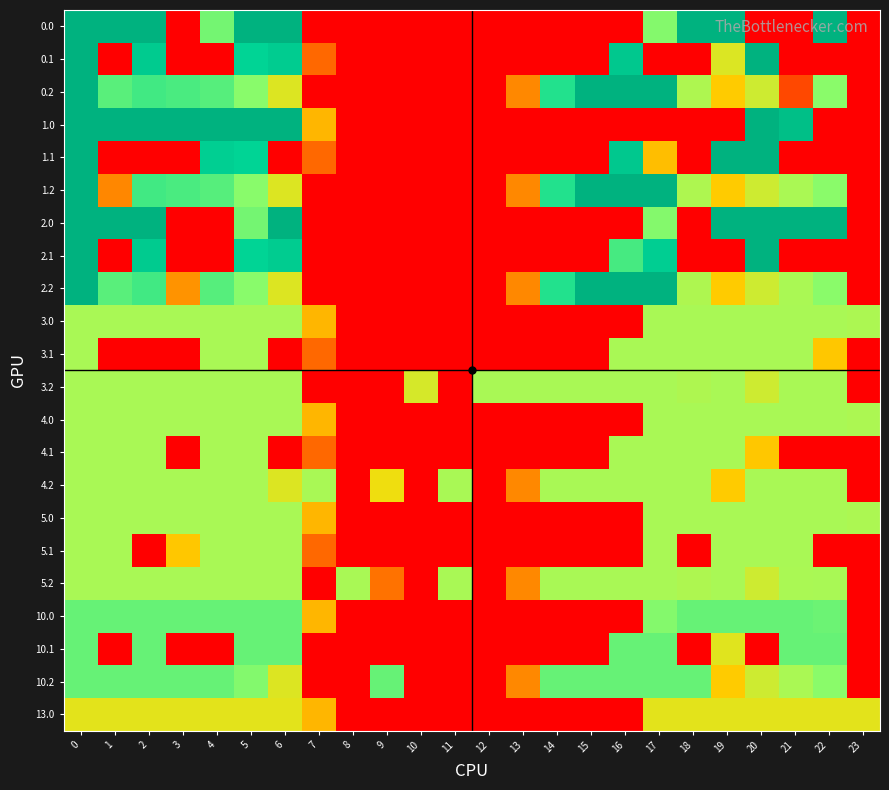

Rank the series by their maximum value, from lowest to highest.

13.0, 3.0, 3.1, 3.2, 4.0, 4.1, 4.2, 5.0, 5.1, 5.2, 10.0, 10.1, 10.2, 0.0, 0.1, 0.2, 1.0, 1.1, 1.2, 2.0, 2.1, 2.2